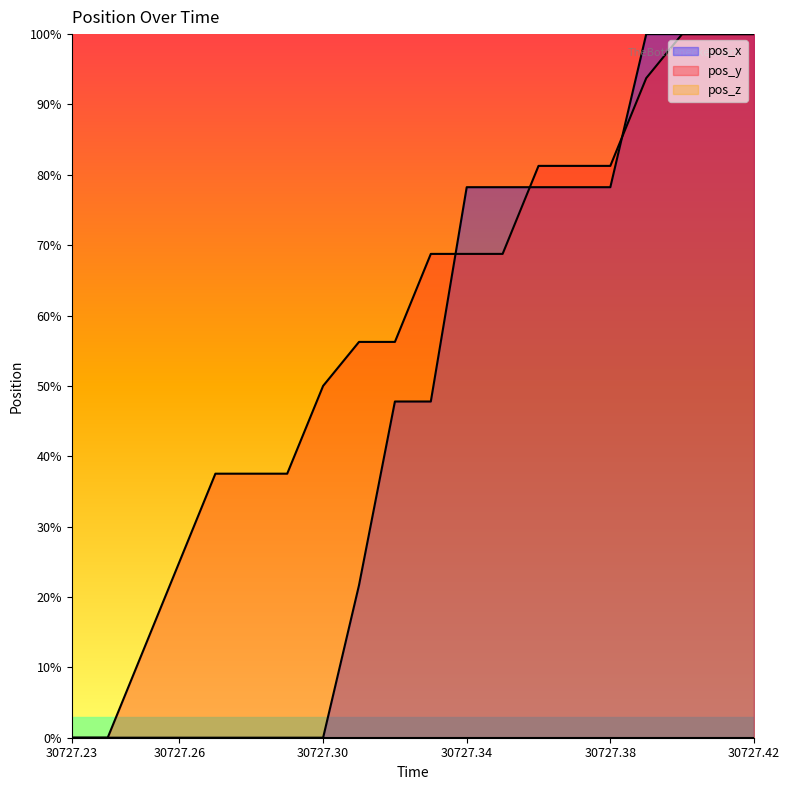

Reading left to right, extract all data points from this chart.

pos_x: 30727.23=0.0	30727.24=0.0	30727.25=0.0	30727.26=0.0	30727.27=0.0	30727.28=0.0	30727.29=0.0	30727.3=0.0	30727.31=21.7	30727.32=47.8	30727.33=47.8	30727.34=78.2	30727.35=78.2	30727.36=78.2	30727.37=78.2	30727.38=78.2	30727.39=100.0	30727.4=100.0	30727.41=100.0	30727.42=100.0
pos_y: 30727.23=0.0	30727.24=0.0	30727.25=12.5	30727.26=25.0	30727.27=37.5	30727.28=37.5	30727.29=37.5	30727.3=50.0	30727.31=56.3	30727.32=56.3	30727.33=68.8	30727.34=68.8	30727.35=68.8	30727.36=81.3	30727.37=81.3	30727.38=81.3	30727.39=93.7	30727.4=100.0	30727.41=100.0	30727.42=100.0